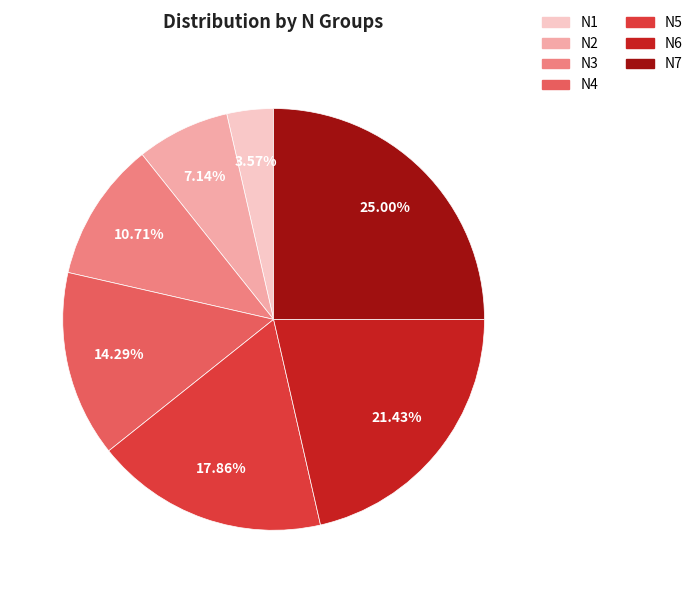

Which category has the biggest portion of the pie?

N7